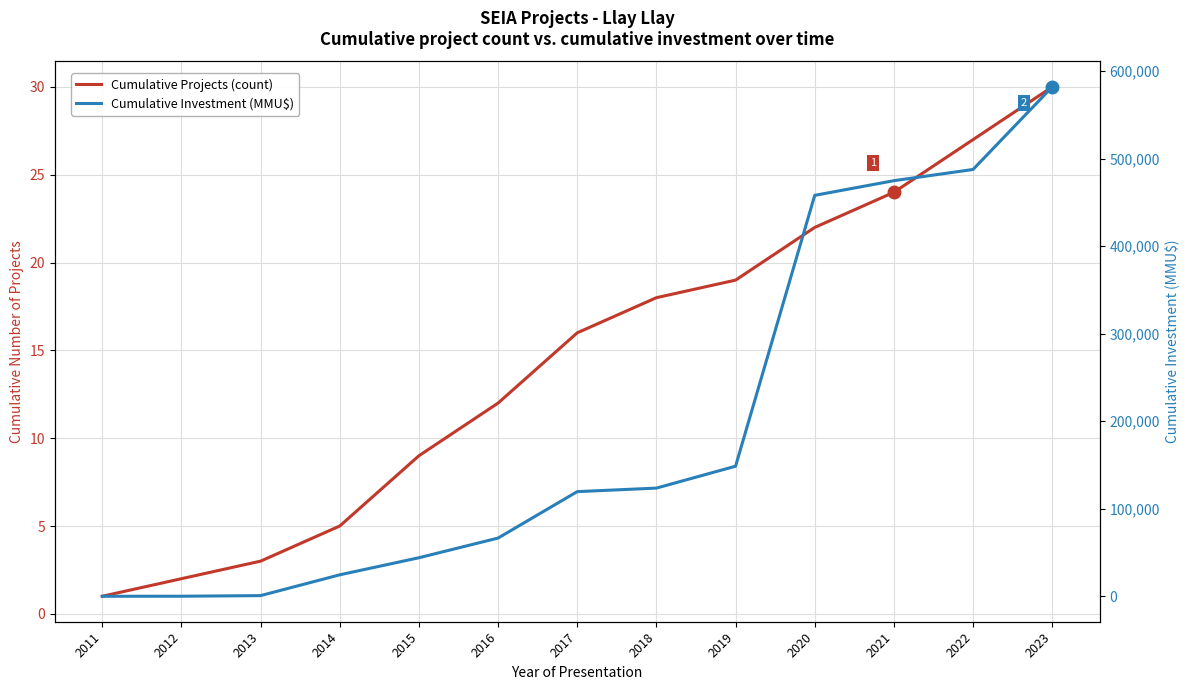

The Cumulative Projects (count) series shows 38 at 2021. True or false?

False